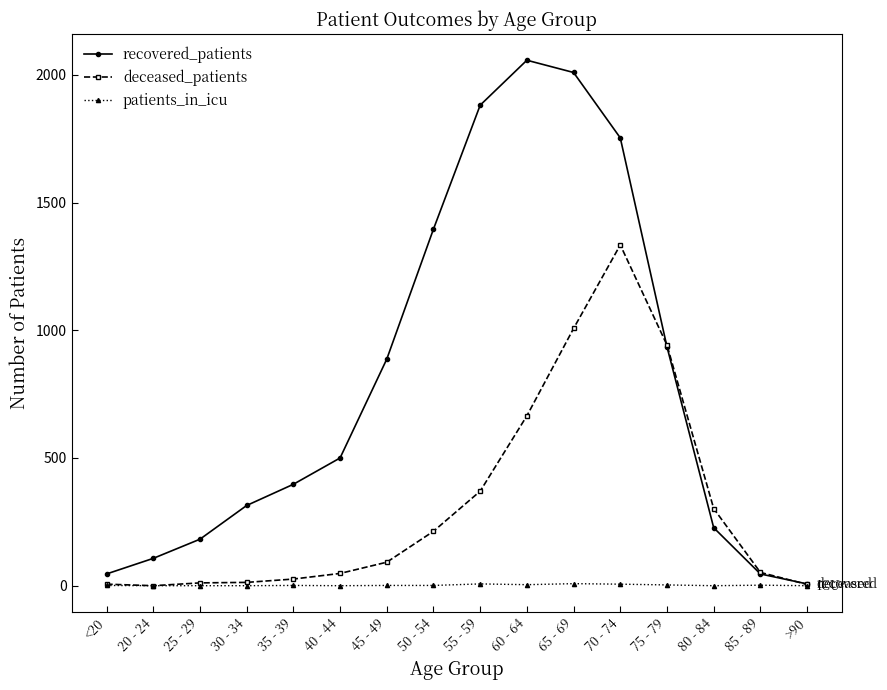

List the series in order of their peak value, lowest first.

patients_in_icu, deceased_patients, recovered_patients